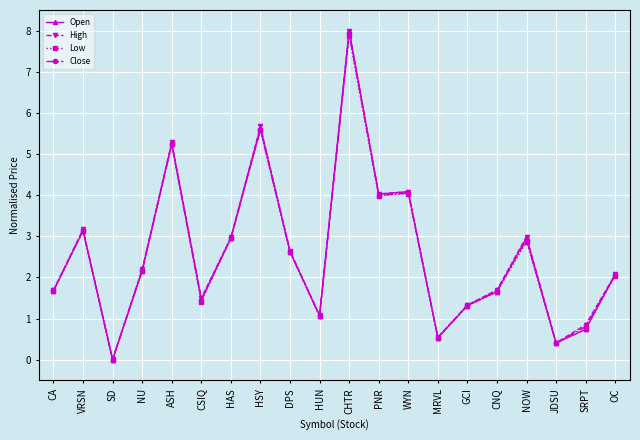

Which series has the largest range (max minus min)?

Open